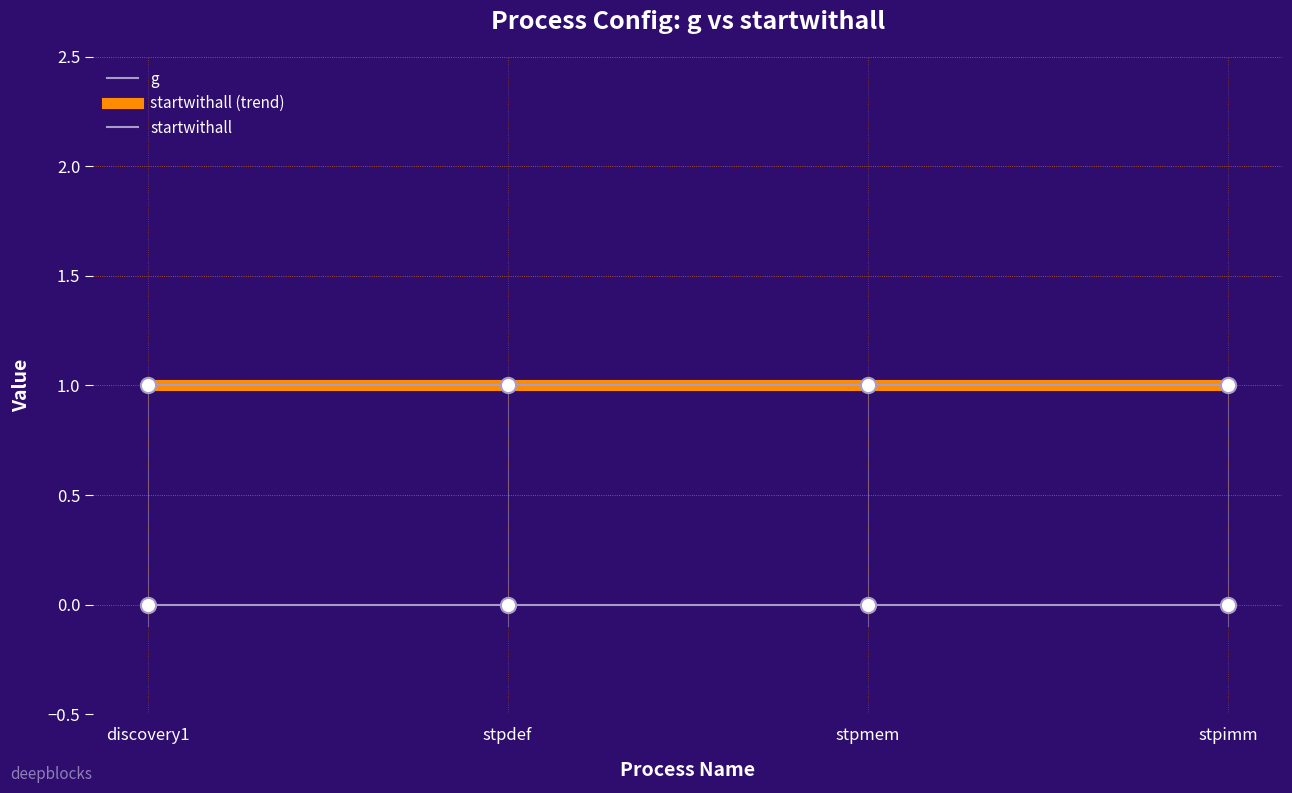

Is this an area chart (filled region under the line)?

No